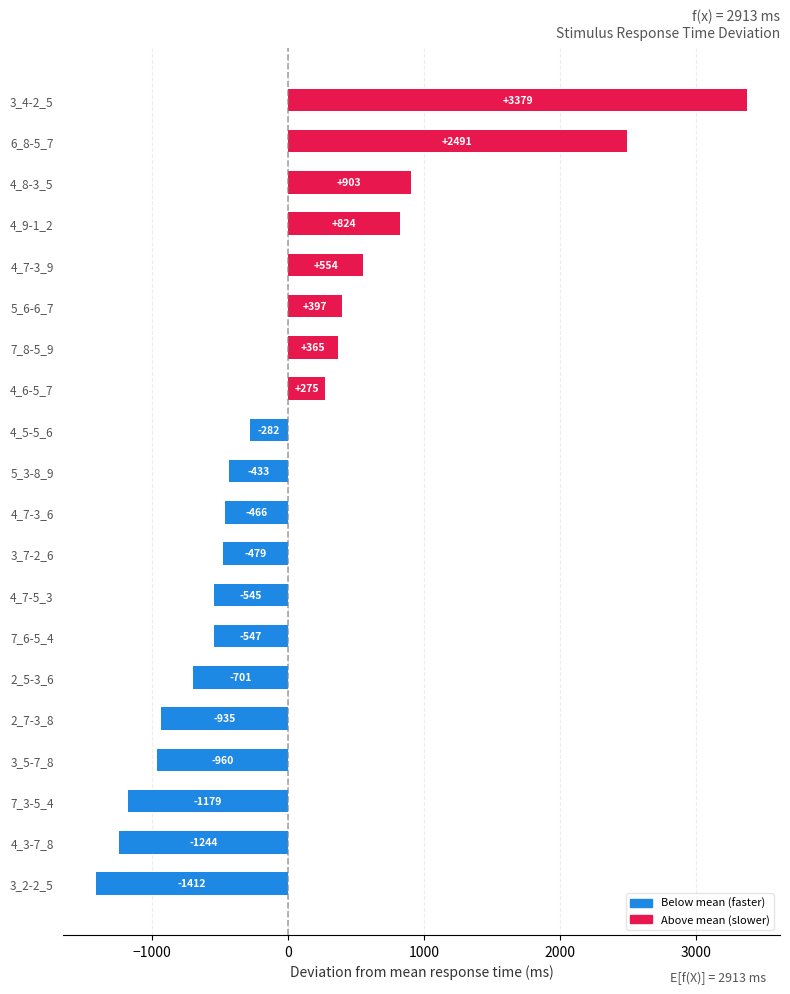

How many series are shown in this chart?

1